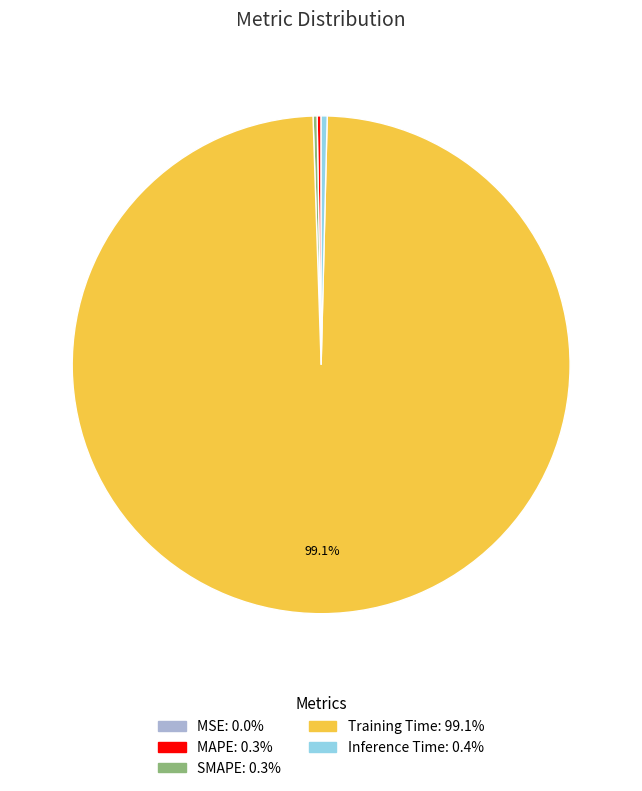

Which slice represents more than half of the pie?

Training Time